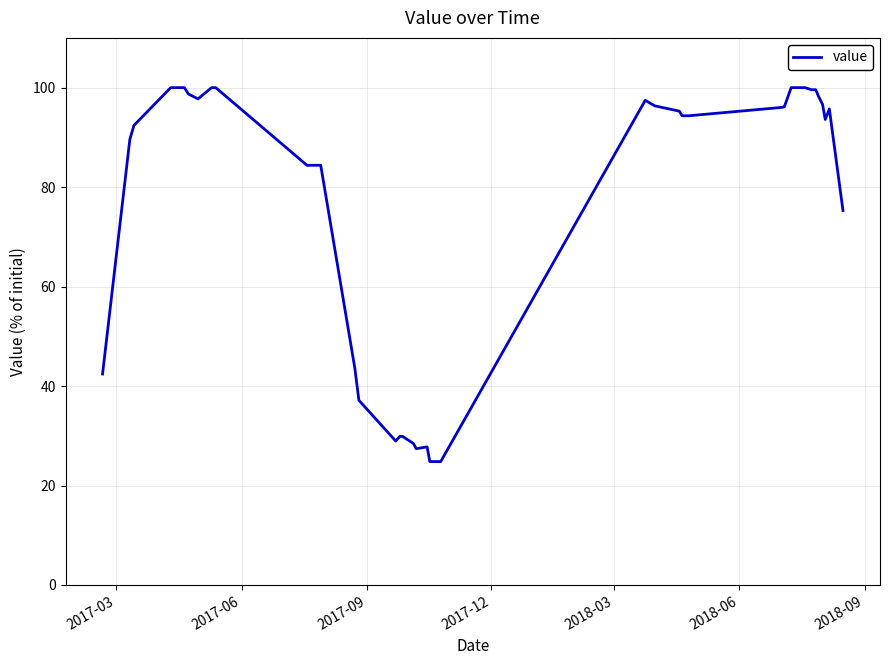

What is the greatest value displayed?

100.0